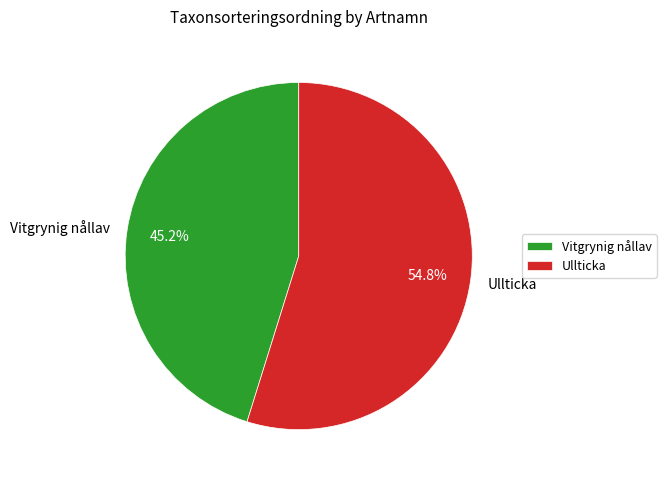

Is it true that Ullticka is 55% of the pie?

True